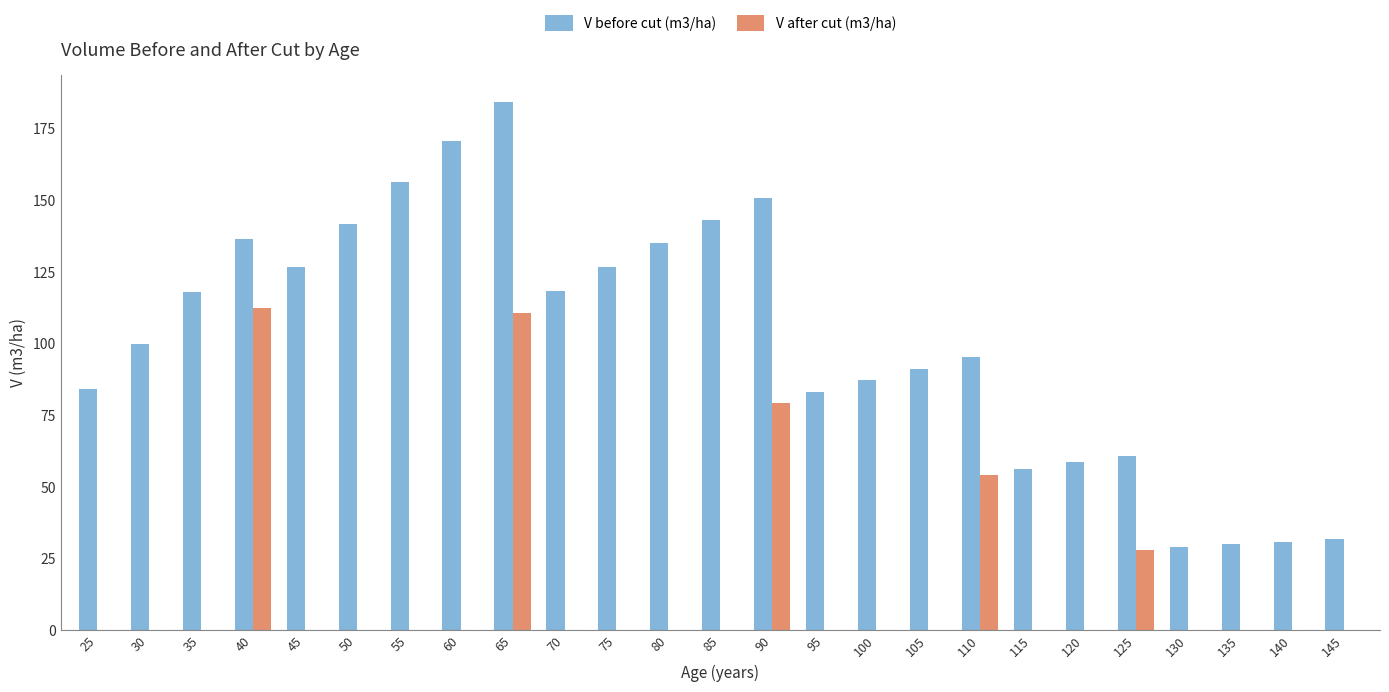

The value of V after cut (m3/ha) at 135 is 0.0. True or false?

True